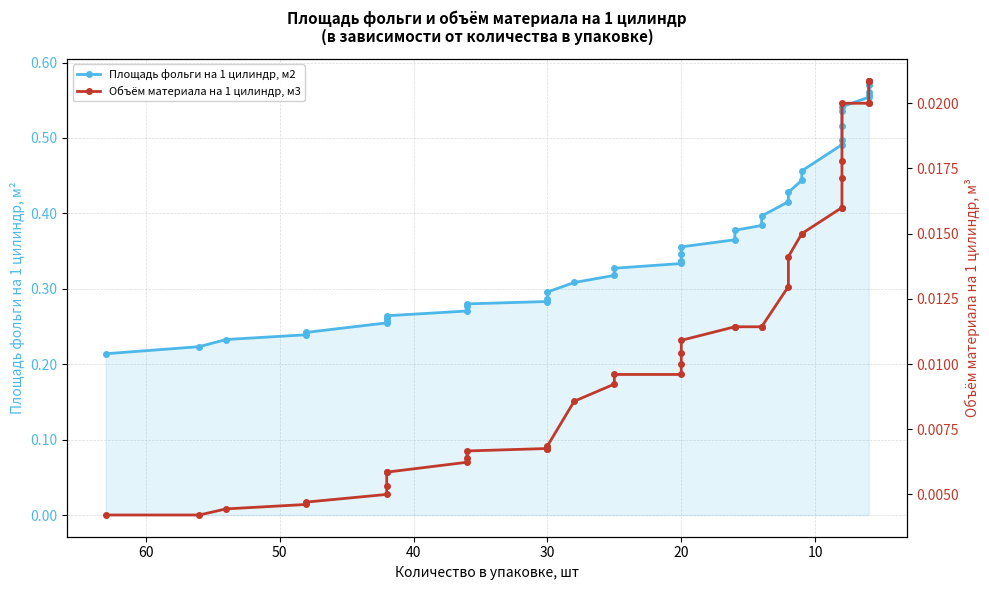

How many lines are shown in the chart?

2